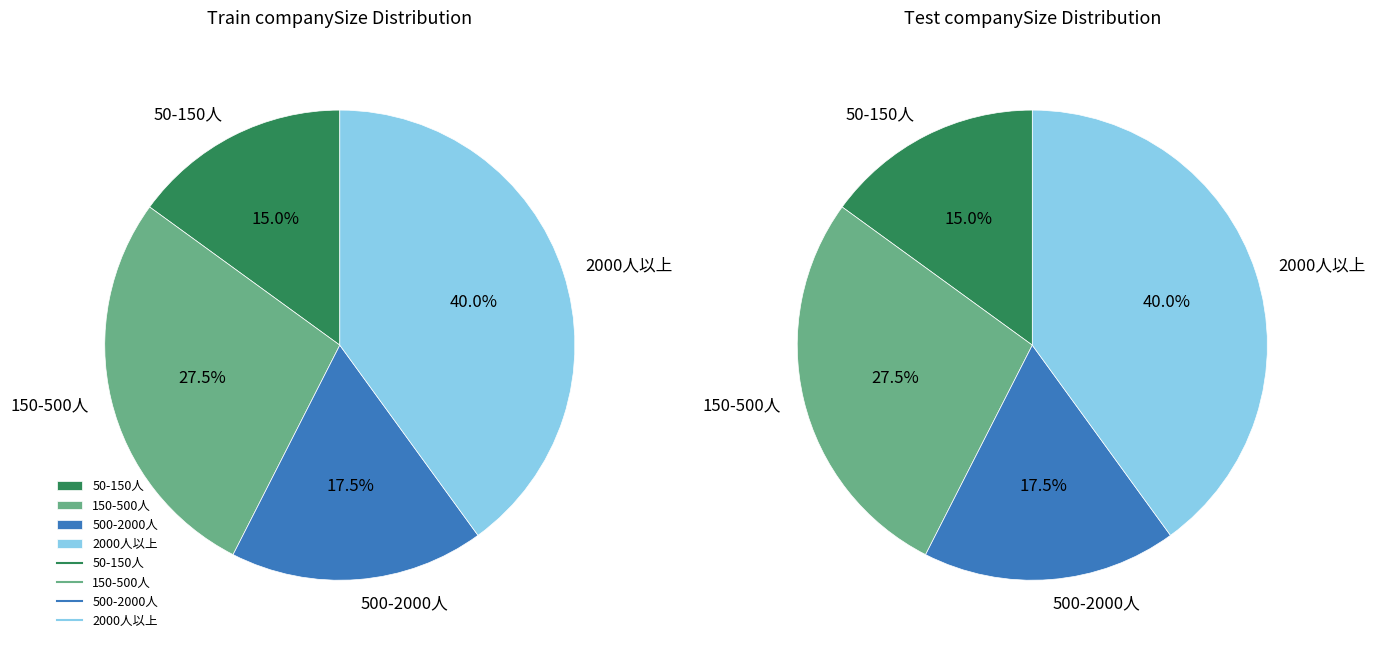

Does 2000人以上 represent more than half of the total?

No